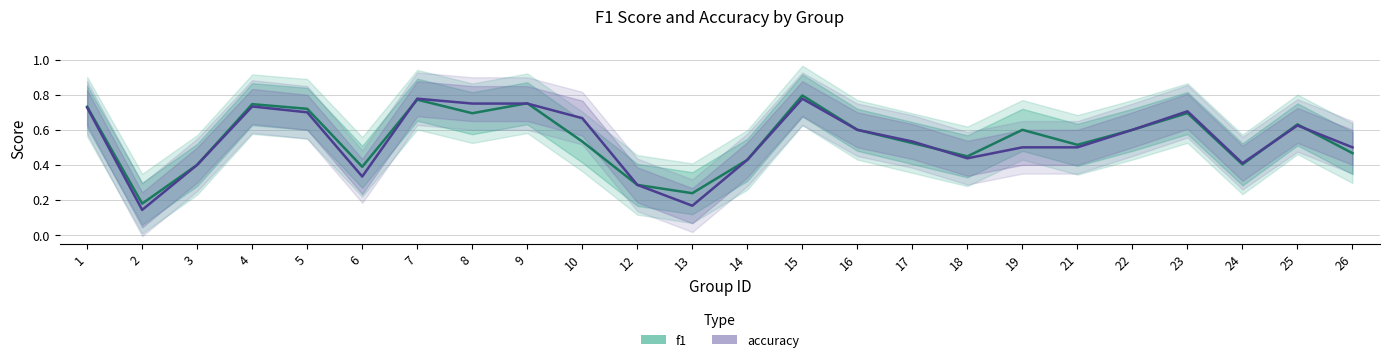

Where is the first local minimum for accuracy?

2